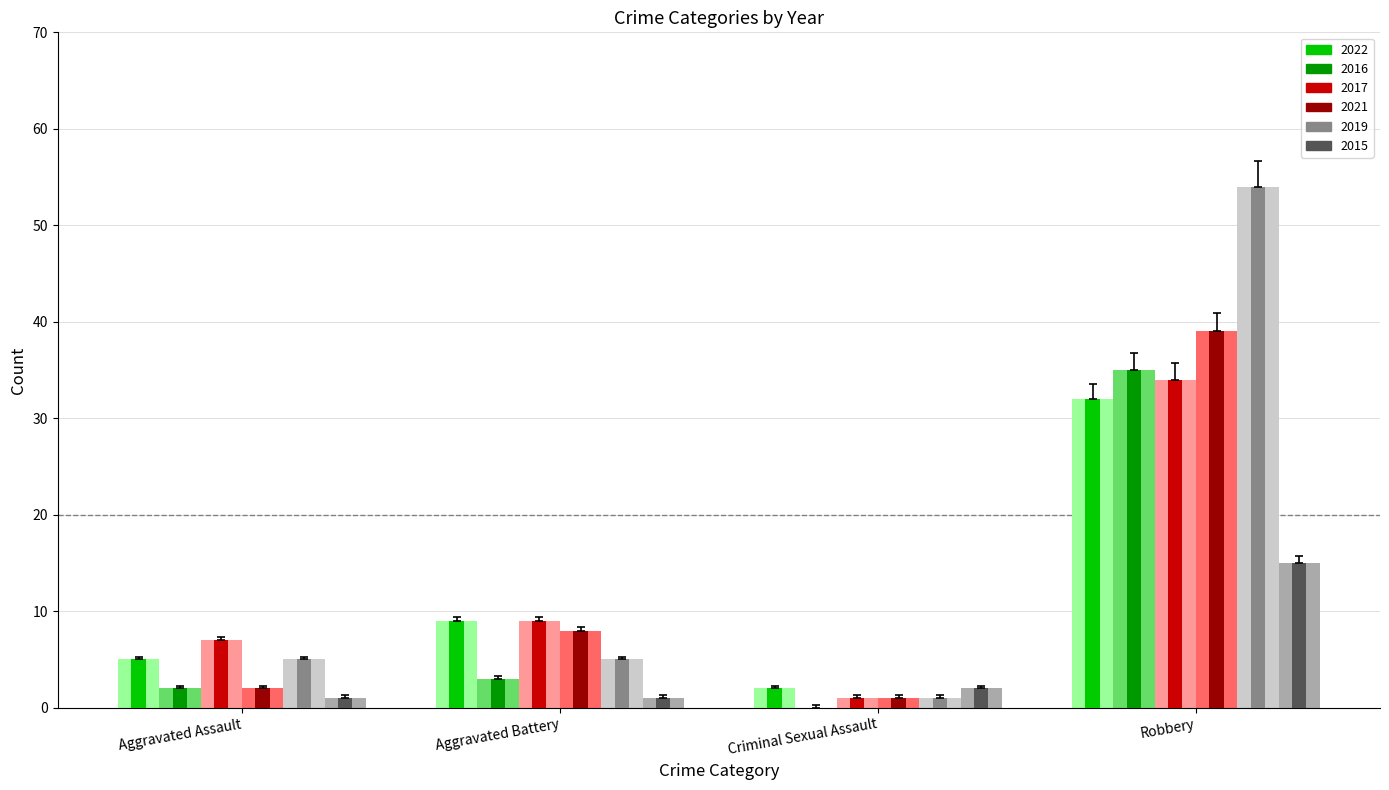

Which label corresponds to the smallest value in the chart?

Criminal Sexual Assault